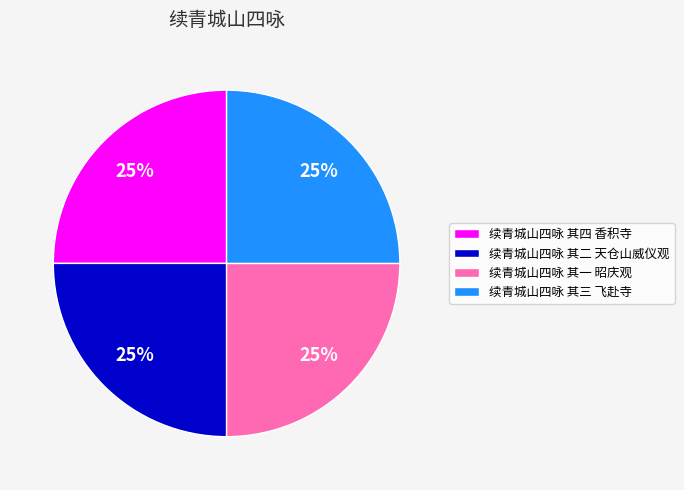

Is 续青城山四咏 其二 天仓山威仪观 the majority of the pie?

No